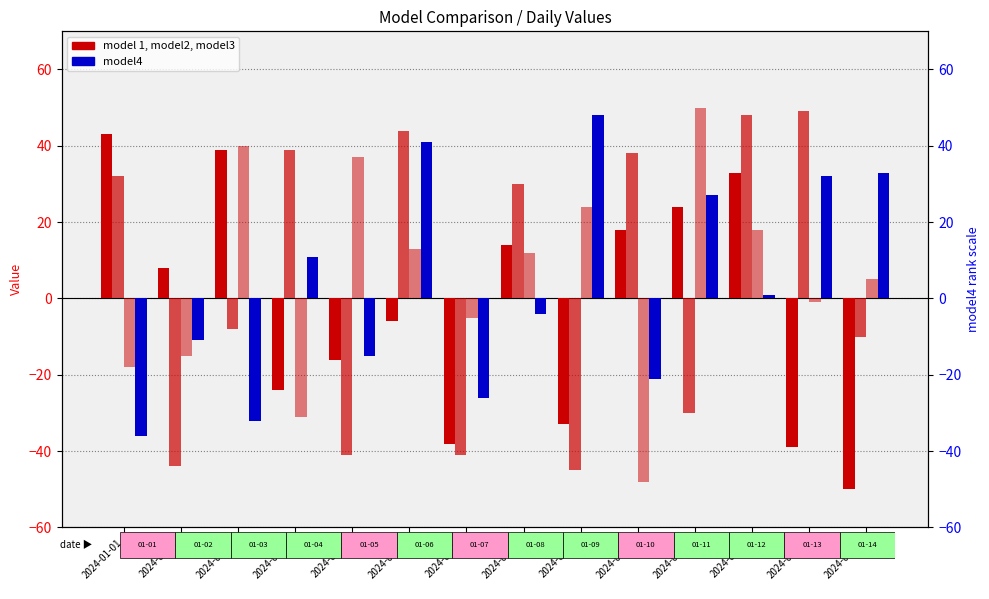

What is the greatest value displayed?

50